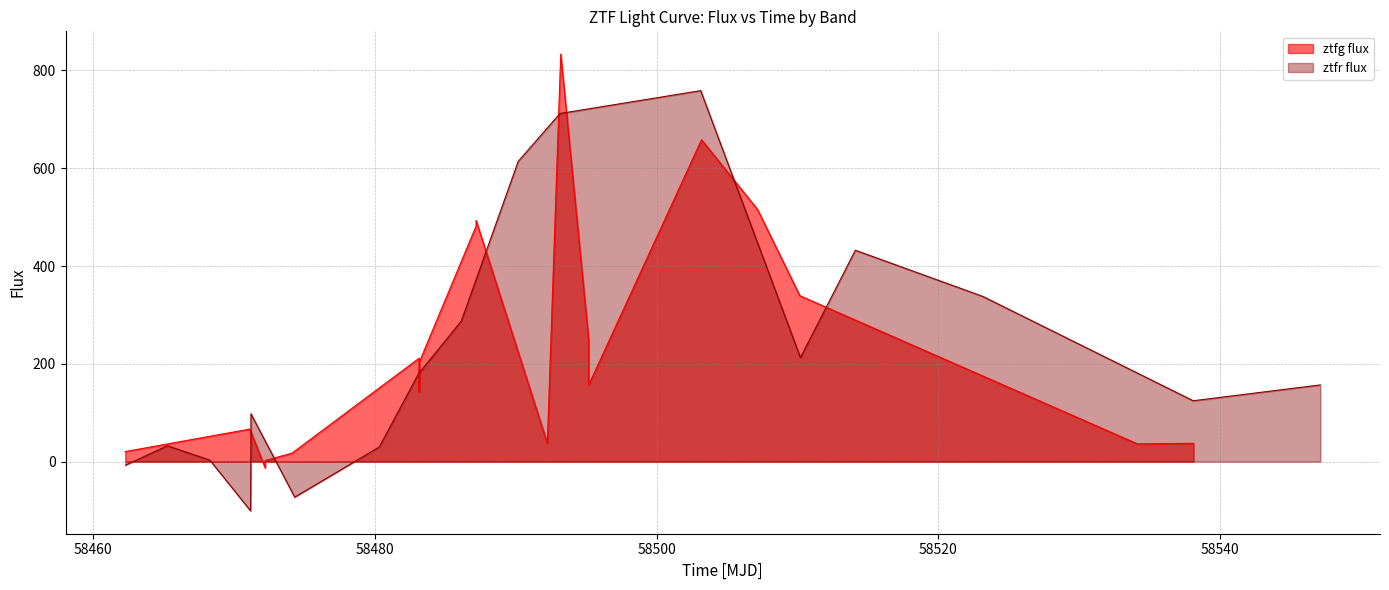

How many interior local peaks (higher than both neighbors) does the data have?

5